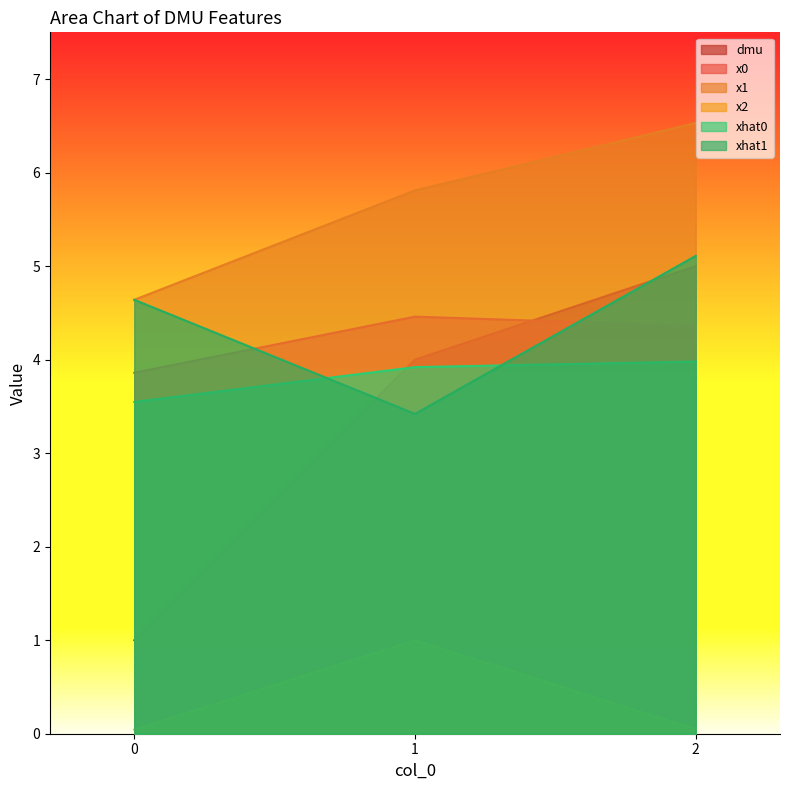

What is the sum of all dmu values?

10.0